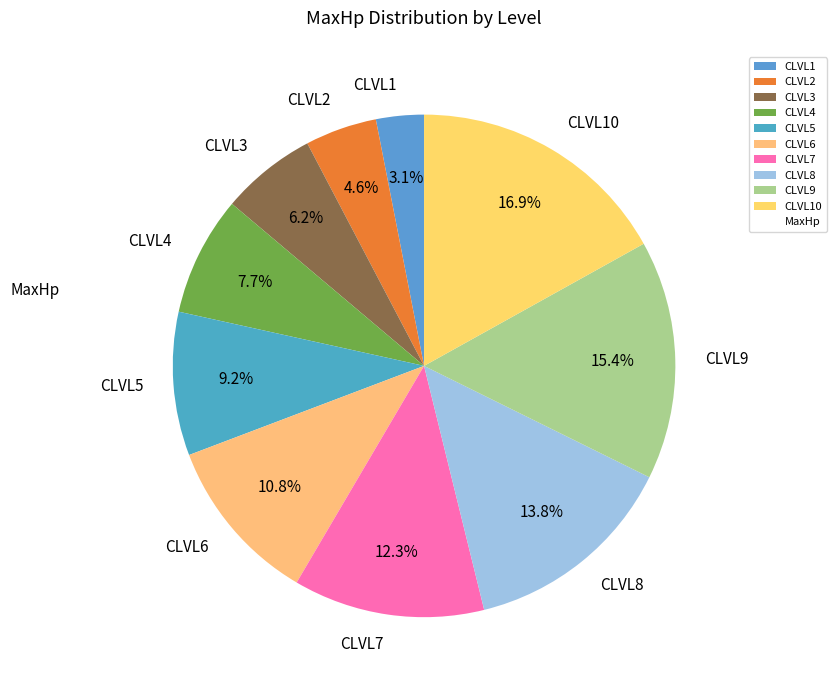

Is the sum of CLVL4 and CLVL6 greater than half?

No